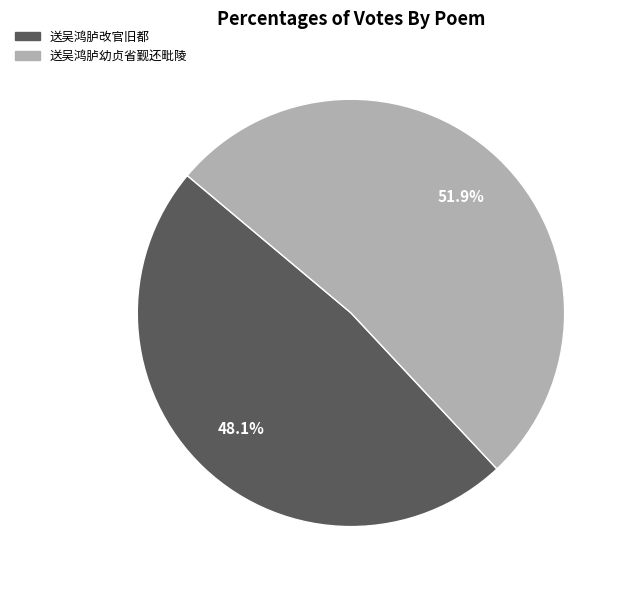

What portion of the pie excludes 送吴鸿胪改官旧都?

51.9%